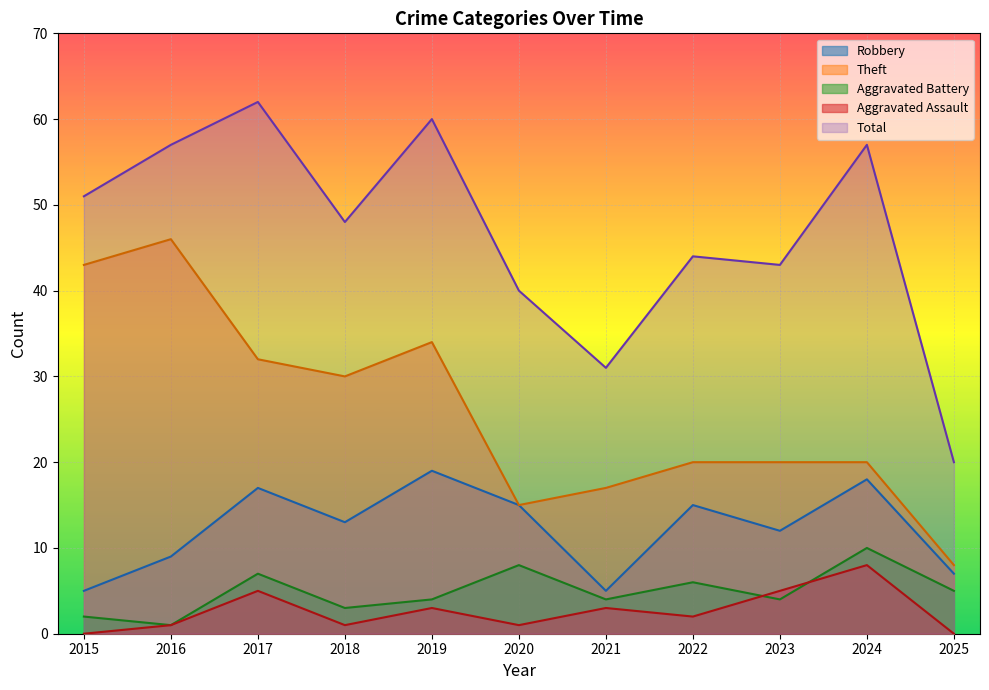

Reading left to right, extract all data points from this chart.

Robbery: 5	9	17	13	19	15	5	15	12	18	7
Theft: 43	46	32	30	34	15	17	20	20	20	8
Aggravated Battery: 2	1	7	3	4	8	4	6	4	10	5
Aggravated Assault: 0	1	5	1	3	1	3	2	5	8	0
Total: 51	57	62	48	60	40	31	44	43	57	20